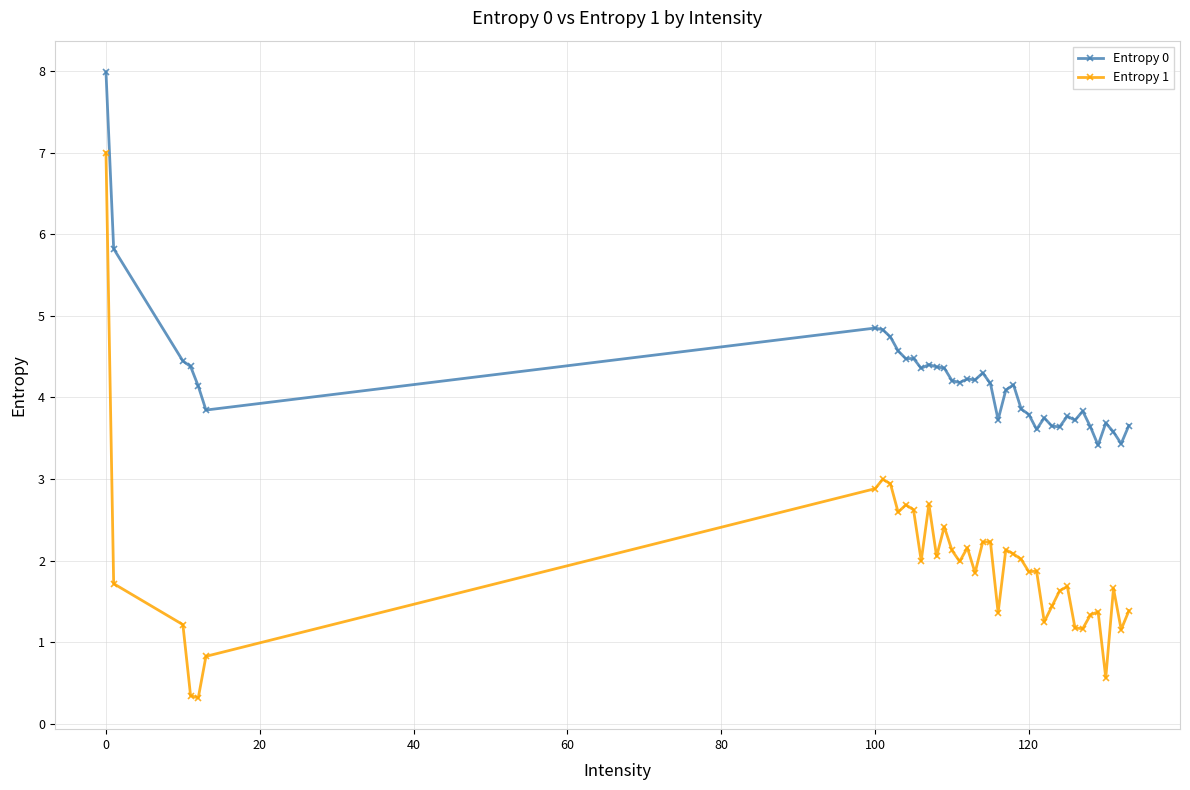

What is the value of the Entropy 1 point at the 40th from the left?

1.4